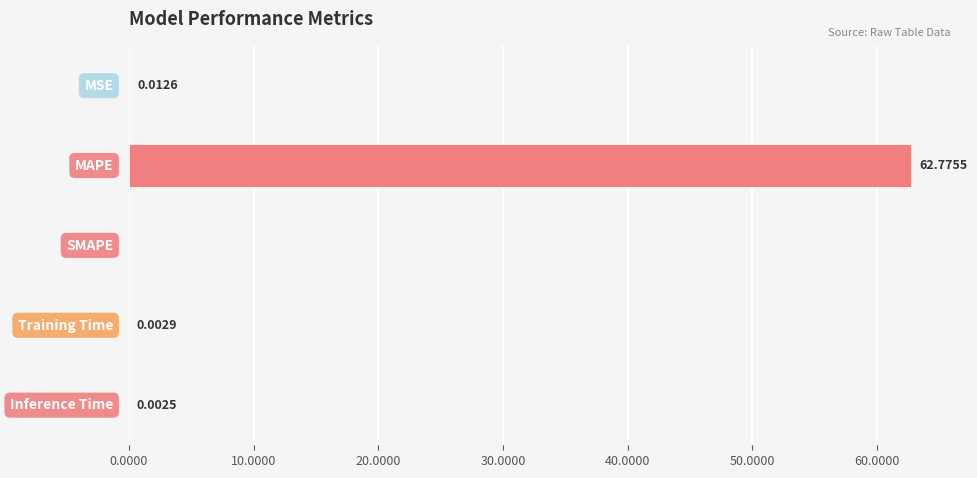

What is the sum of all values?

62.8